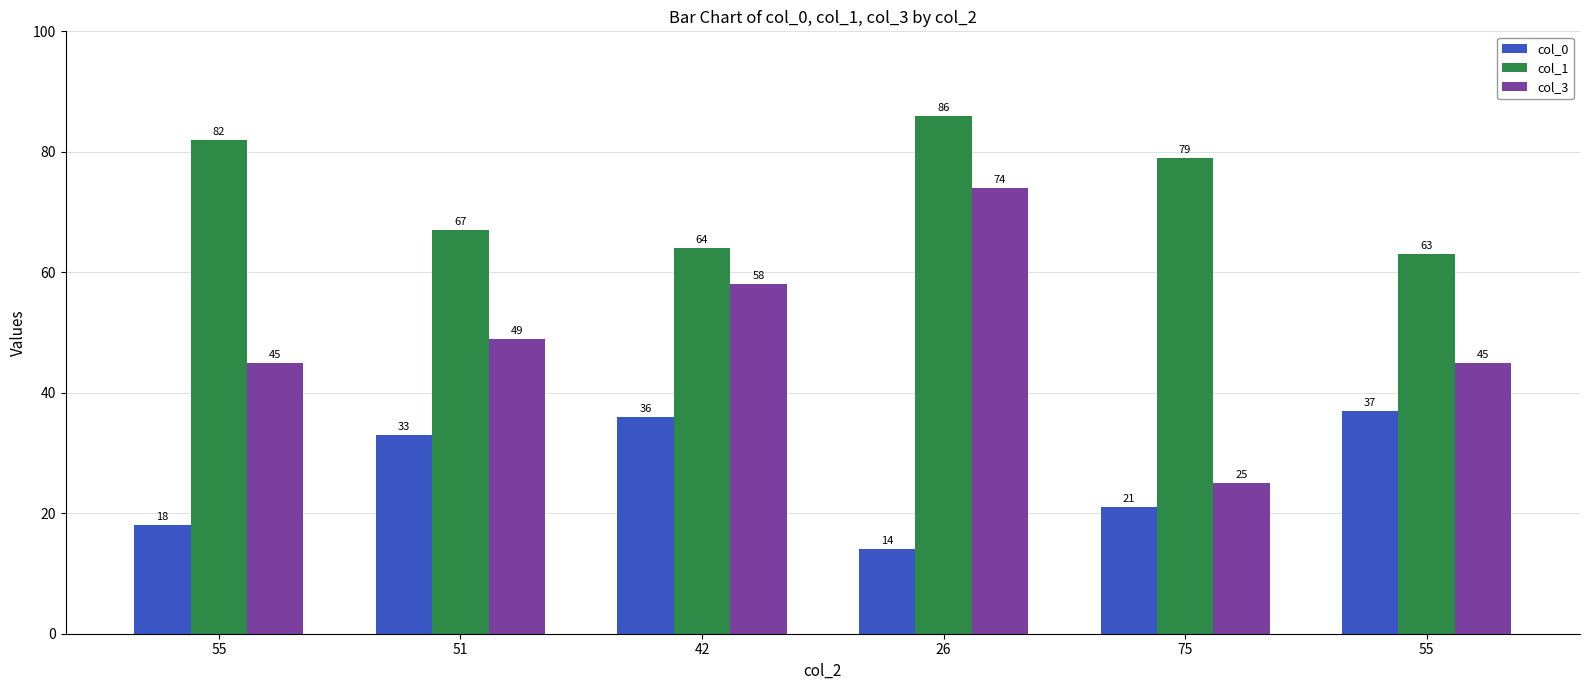

What are all the series names shown in the legend?

col_0, col_1, col_3